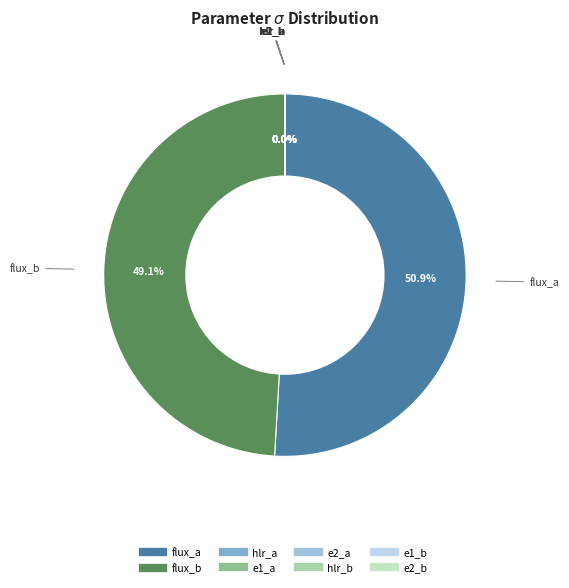

Does any single category account for the majority?

Yes